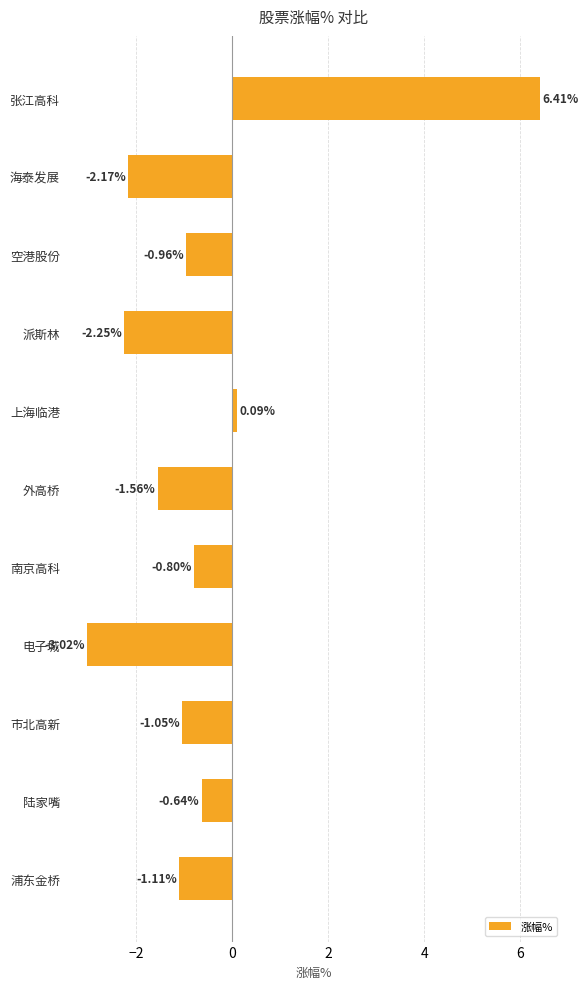

What is the sum of the values at 电子城 and 南京高科?

-3.8